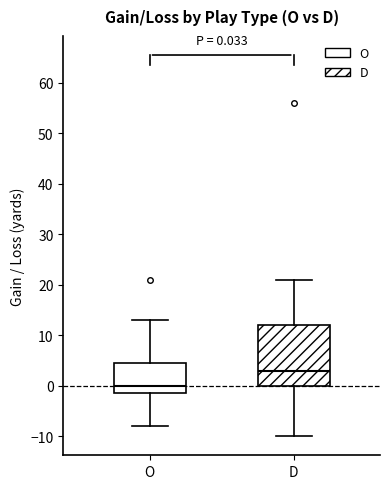

Which box's median line is the lowest?

O